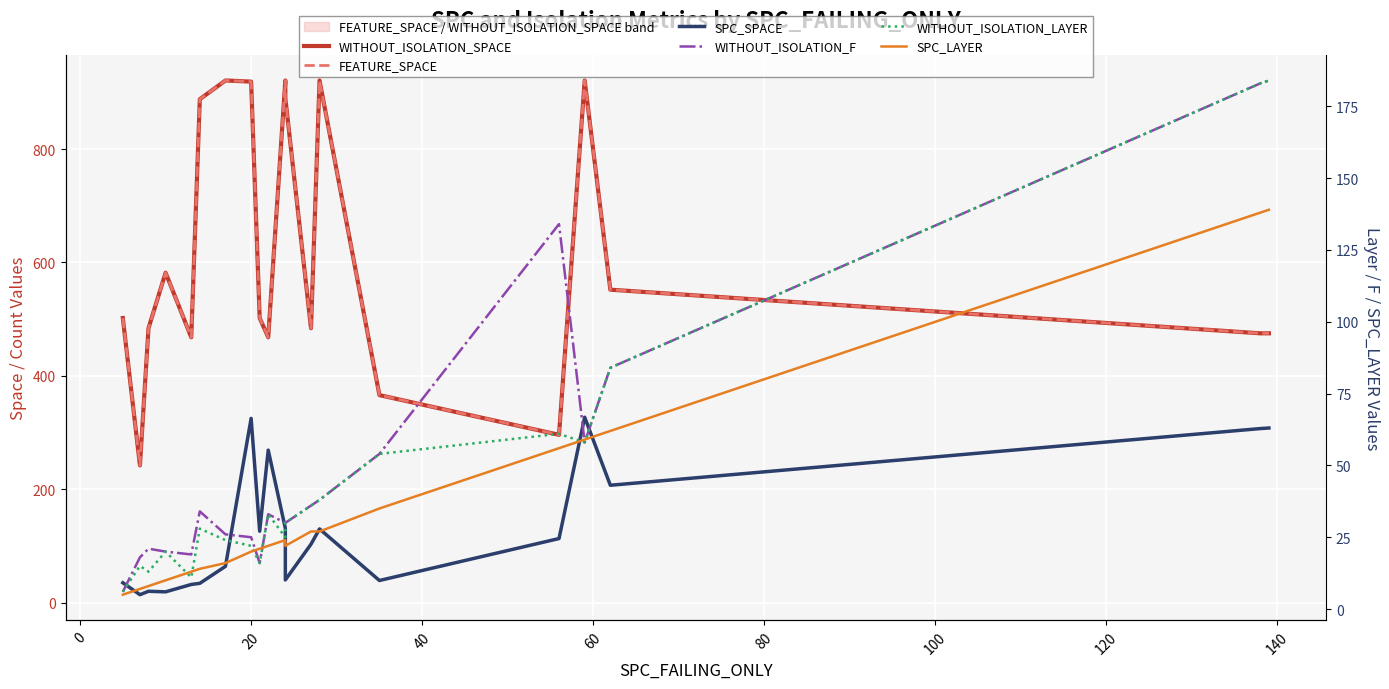

Reading left to right, what are all the values shown in this chart?

WITHOUT_ISOLATION_SPACE: 502	242	484	582	468	888	921	919	502	468	921	890	484	921	366	296	921	552	475	475
FEATURE_SPACE: 502	242	484	582	468	888	921	919	502	468	921	890	484	921	366	296	921	552	475	475
SPC_SPACE: 35	14	20	19	32	34	64	325	126	269	131	40	103	130	39	113	327	207	307	308
WITHOUT_ISOLATION_F: 6	18	21	20	19	34	26	25	16	33	30	30	36	38	54	134	58	84	183	184
WITHOUT_ISOLATION_LAYER: 6	15	13	20	11	28	24	22	16	33	25	30	36	38	54	61	58	84	183	184
SPC_LAYER: 5	7	8	10	13	14	16	20	21	22	24	22	27	27	35	56	59	62	138	139